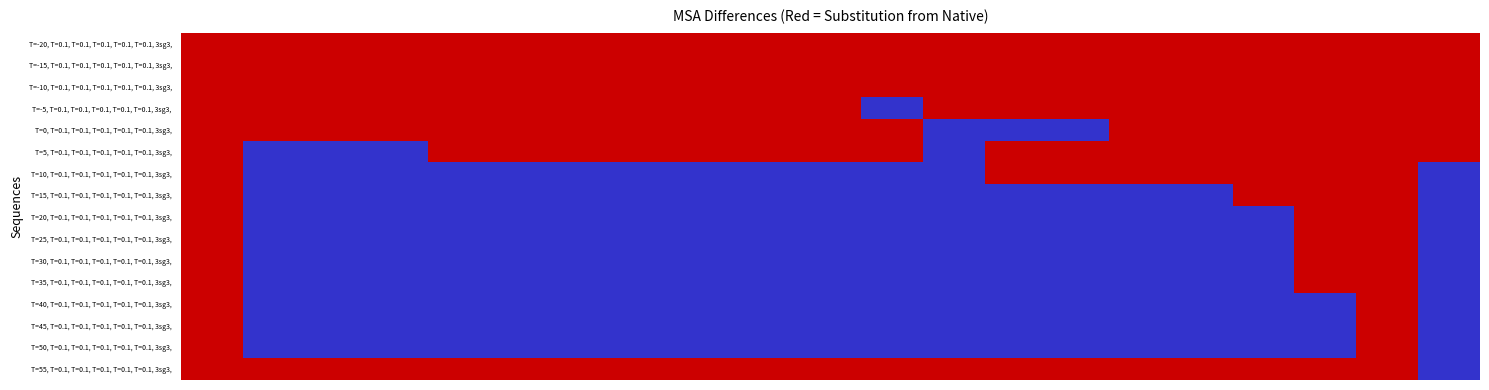

Reading right to left, extract all data points from this chart.

T=-20, T=0.1, T=0.1, T=0.1, T=0.1, T=0.1, 3sg3,: 0	0	0	0	0	0	0	0	0	0	0	0	0	0	0	0	0	0	0	0	0
T=-15, T=0.1, T=0.1, T=0.1, T=0.1, T=0.1, 3sg3,: 0	0	0	0	0	0	0	0	0	0	0	0	0	0	0	0	0	0	0	0	0
T=-10, T=0.1, T=0.1, T=0.1, T=0.1, T=0.1, 3sg3,: 0	0	0	0	0	0	0	0	0	0	0	0	0	0	0	0	0	0	0	0	0
T=-5, T=0.1, T=0.1, T=0.1, T=0.1, T=0.1, 3sg3,: 0	0	0	0	0	0	0	0	0	1	0	0	0	0	0	0	0	0	0	0	0
T=0, T=0.1, T=0.1, T=0.1, T=0.1, T=0.1, 3sg3,: 0	0	0	0	0	0	1	1	1	0	0	0	0	0	0	0	0	0	0	0	0
T=5, T=0.1, T=0.1, T=0.1, T=0.1, T=0.1, 3sg3,: 0	0	0	0	0	0	0	0	1	0	0	0	0	0	0	0	0	1	1	1	0
T=10, T=0.1, T=0.1, T=0.1, T=0.1, T=0.1, 3sg3,: 1	0	0	0	0	0	0	0	1	1	1	1	1	1	1	1	1	1	1	1	0
T=15, T=0.1, T=0.1, T=0.1, T=0.1, T=0.1, 3sg3,: 1	0	0	0	1	1	1	1	1	1	1	1	1	1	1	1	1	1	1	1	0
T=20, T=0.1, T=0.1, T=0.1, T=0.1, T=0.1, 3sg3,: 1	0	0	1	1	1	1	1	1	1	1	1	1	1	1	1	1	1	1	1	0
T=25, T=0.1, T=0.1, T=0.1, T=0.1, T=0.1, 3sg3,: 1	0	0	1	1	1	1	1	1	1	1	1	1	1	1	1	1	1	1	1	0
T=30, T=0.1, T=0.1, T=0.1, T=0.1, T=0.1, 3sg3,: 1	0	0	1	1	1	1	1	1	1	1	1	1	1	1	1	1	1	1	1	0
T=35, T=0.1, T=0.1, T=0.1, T=0.1, T=0.1, 3sg3,: 1	0	0	1	1	1	1	1	1	1	1	1	1	1	1	1	1	1	1	1	0
T=40, T=0.1, T=0.1, T=0.1, T=0.1, T=0.1, 3sg3,: 1	0	1	1	1	1	1	1	1	1	1	1	1	1	1	1	1	1	1	1	0
T=45, T=0.1, T=0.1, T=0.1, T=0.1, T=0.1, 3sg3,: 1	0	1	1	1	1	1	1	1	1	1	1	1	1	1	1	1	1	1	1	0
T=50, T=0.1, T=0.1, T=0.1, T=0.1, T=0.1, 3sg3,: 1	0	1	1	1	1	1	1	1	1	1	1	1	1	1	1	1	1	1	1	0
T=55, T=0.1, T=0.1, T=0.1, T=0.1, T=0.1, 3sg3,: 1	0	0	0	0	0	0	0	0	0	0	0	0	0	0	0	0	0	0	0	0